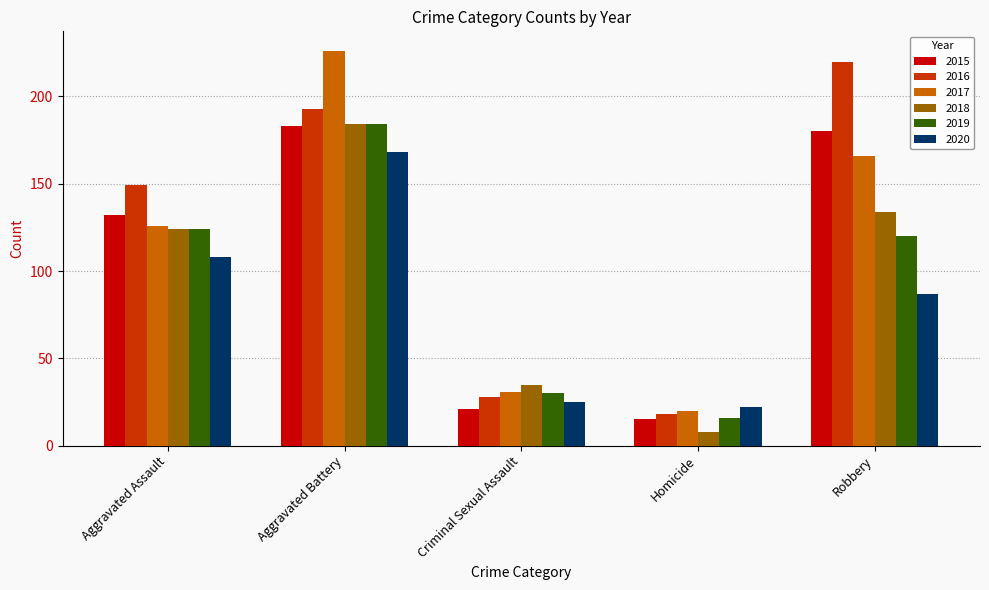

Read the 2018 value at Robbery.

134